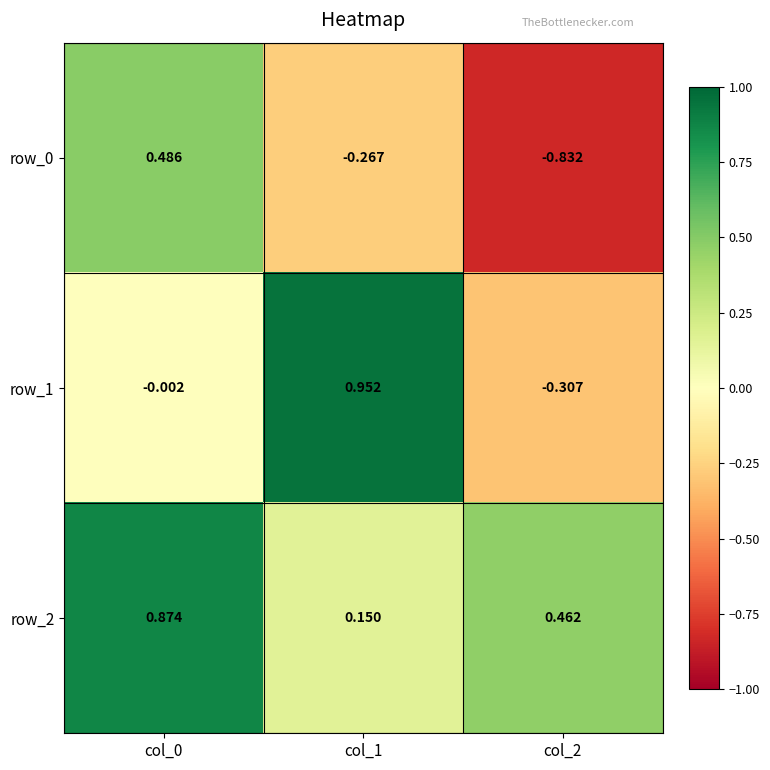

Is the value of row_2 at col_2 greater than the value of row_0 at col_2?

Yes